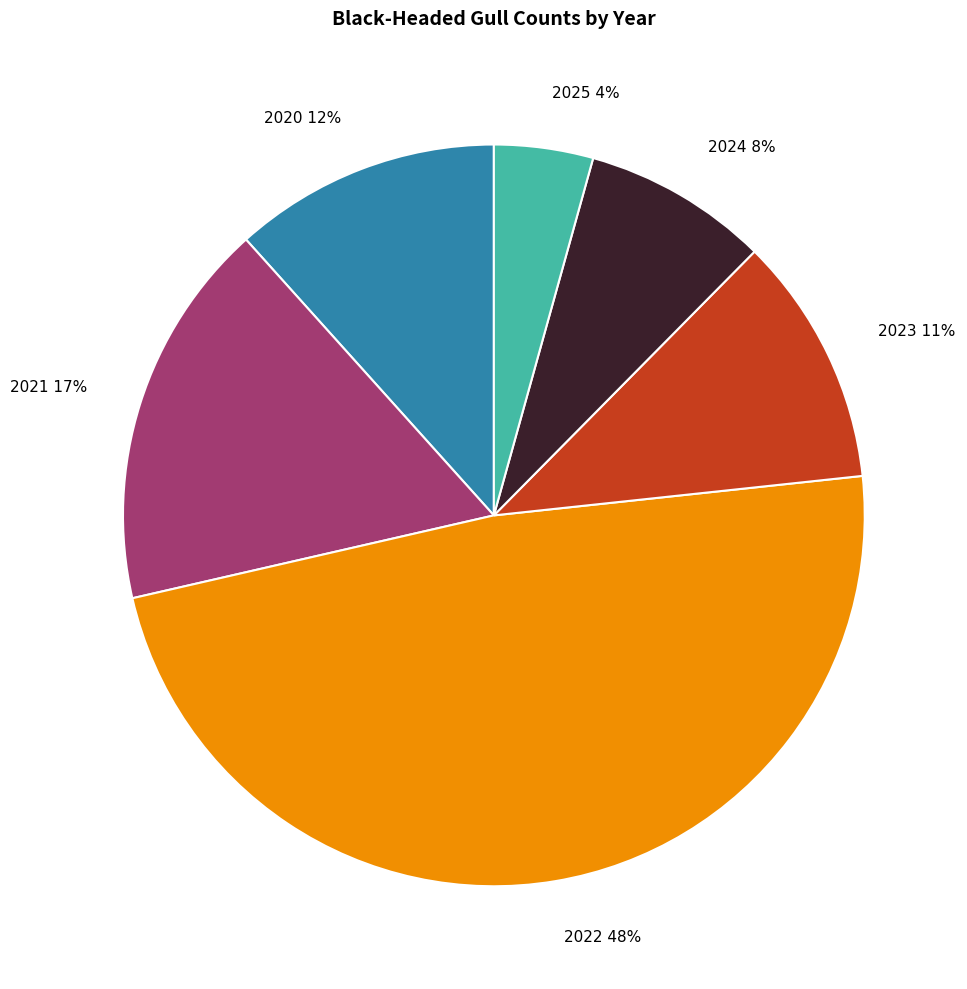

Which has a higher value, 2025 or 2024?

2024